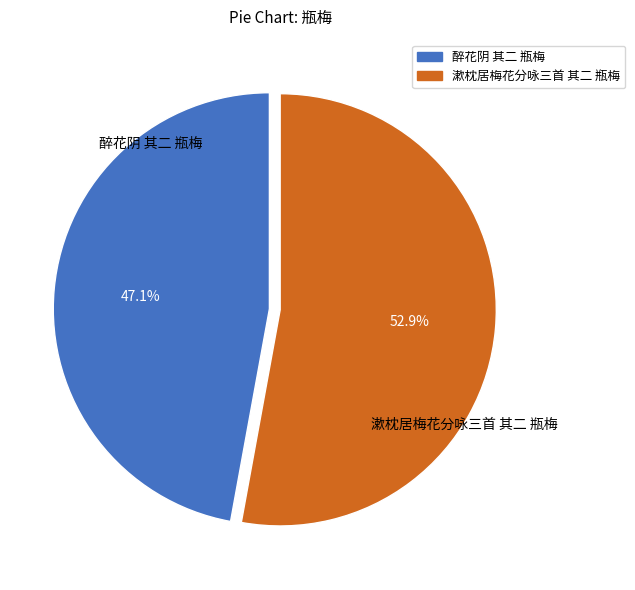

Which slice is the largest?

漱枕居梅花分咏三首 其二 瓶梅